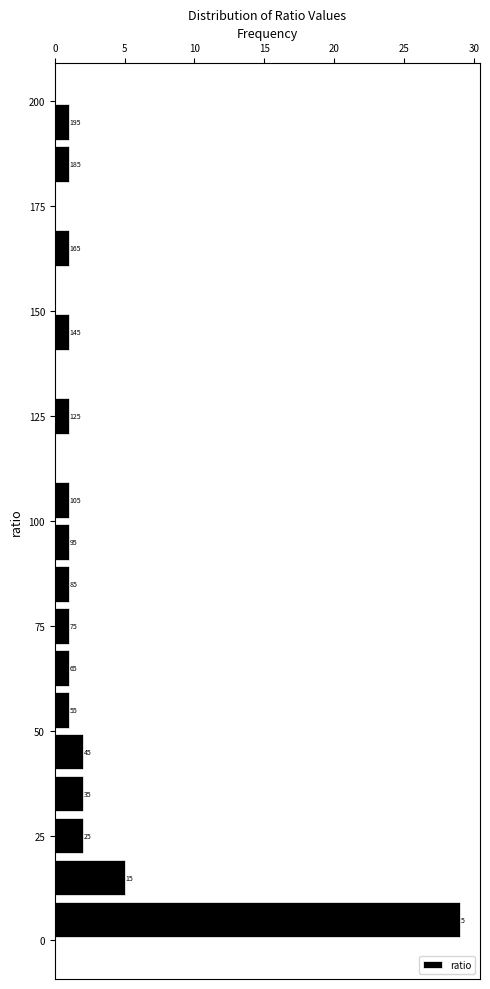

Read against the y-axis, roughly where is the centre of the longest bar?

5